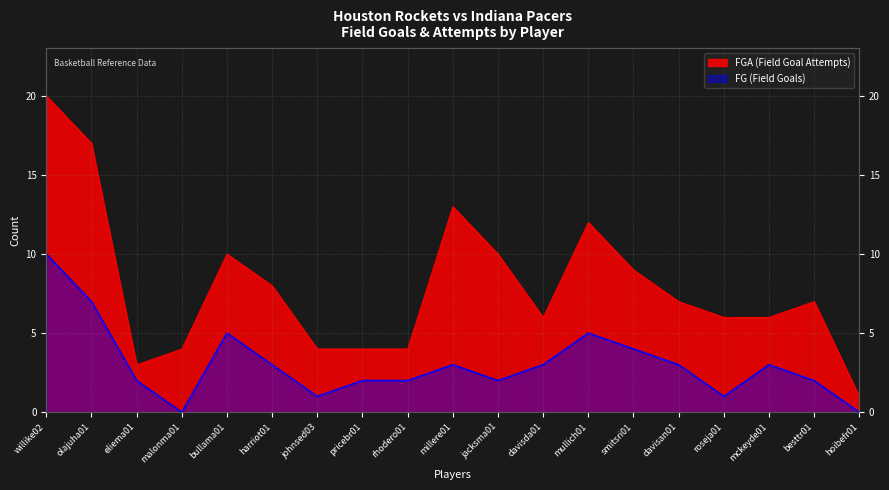

At how many categories does at least one series exceed 14?

2